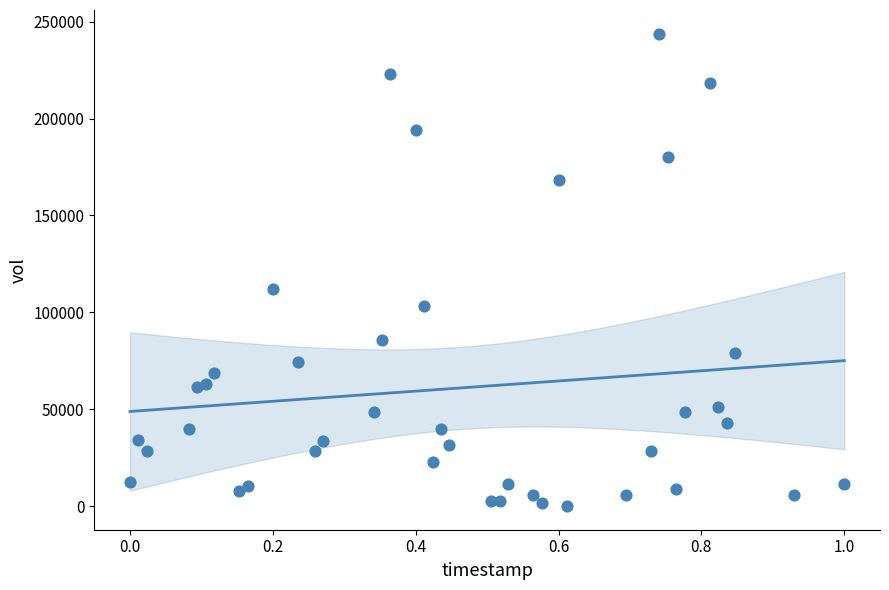

What is the range of Y values (max minus min)?

243772